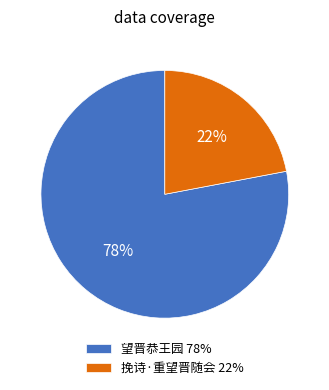

Is the sum of 挽诗·重望晋随会 22% and 望晋恭王园 78% greater than half?

Yes